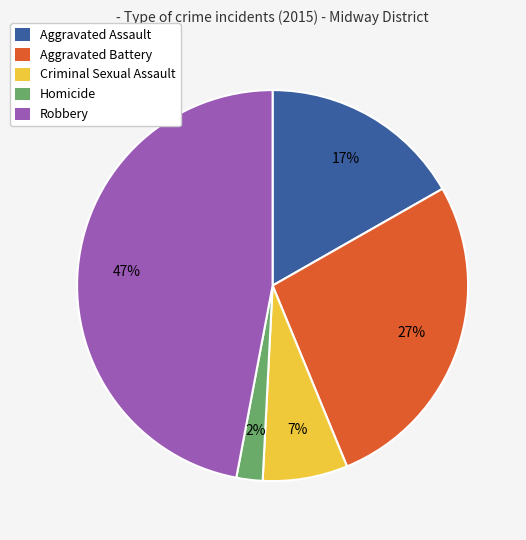

Is it true that Aggravated Battery is 27% of the pie?

True